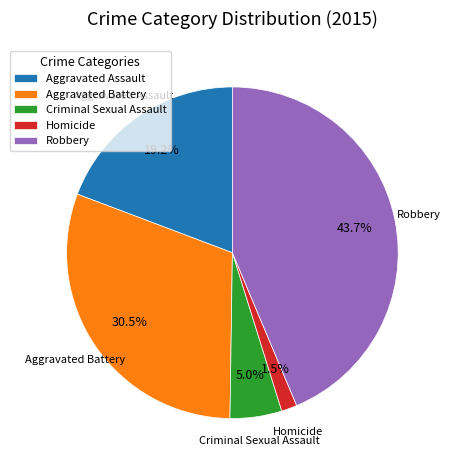

Which slice is the smallest?

Homicide